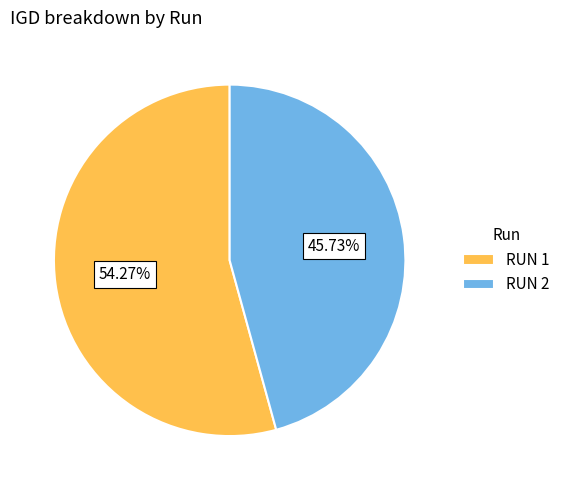

Which has a higher value, RUN 1 or RUN 2?

RUN 1